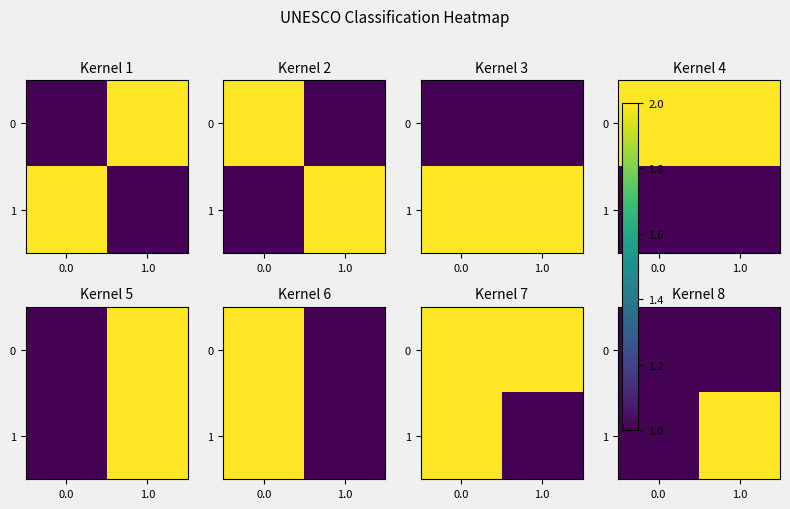

The 1 series shows 1 at 0.0. True or false?

True